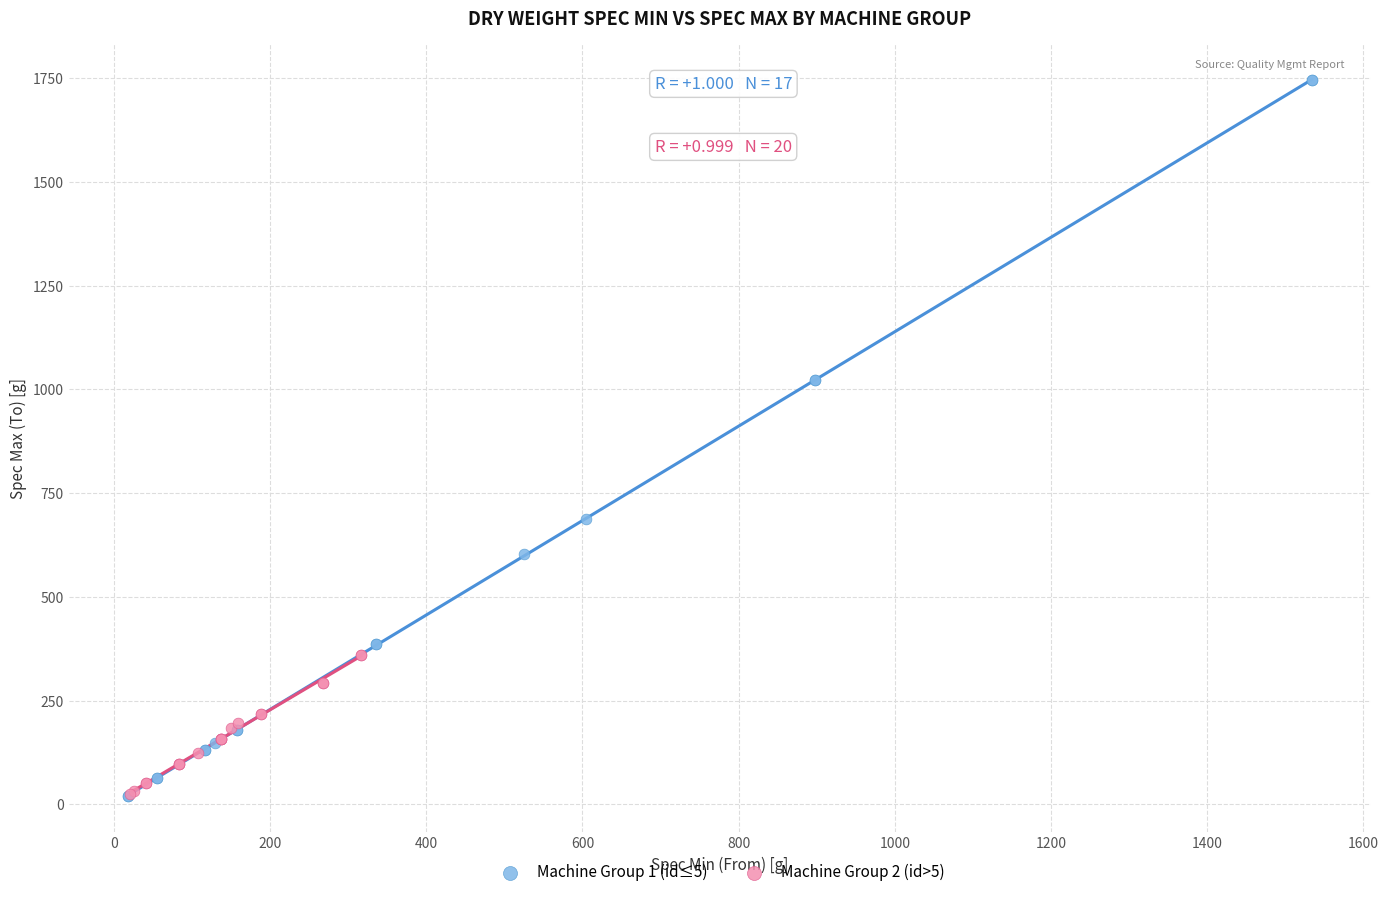

Which series has the widest spread of Y values?

Machine Group 1 (id≤5)